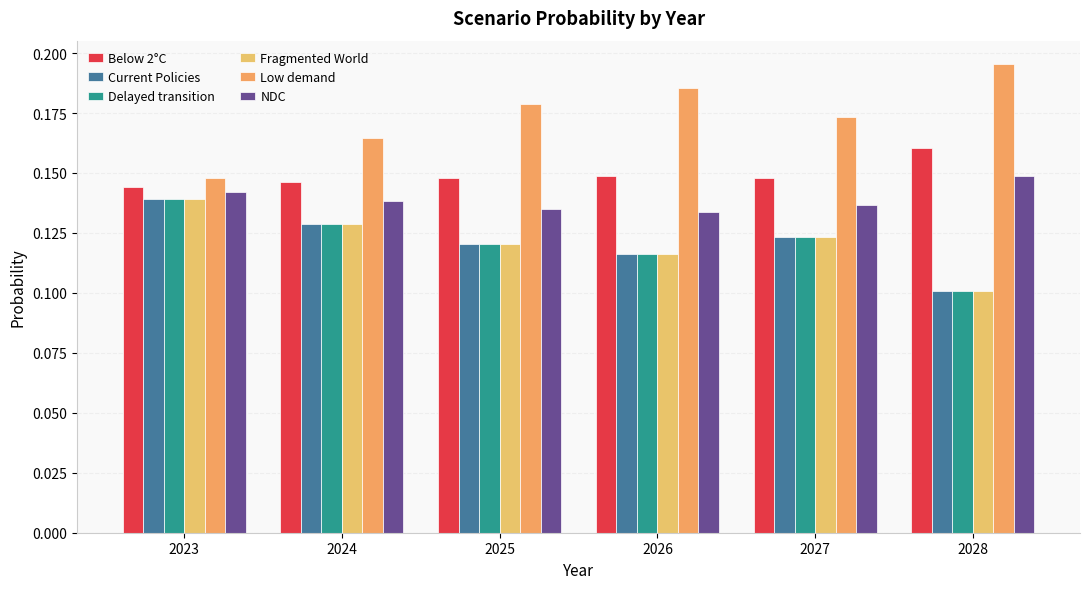

Which series has the largest total across all categories?

Low demand